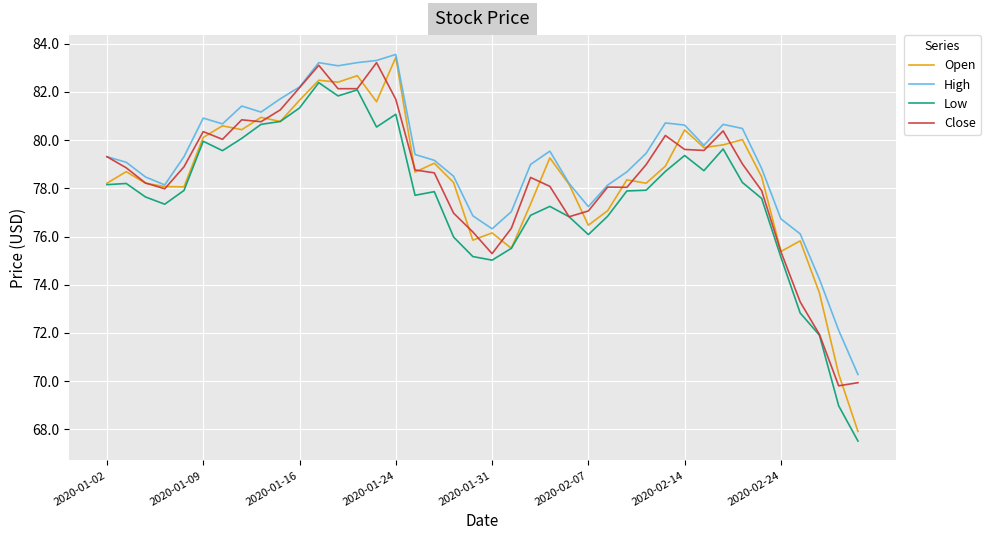

Count the number of data series in this chart.

4